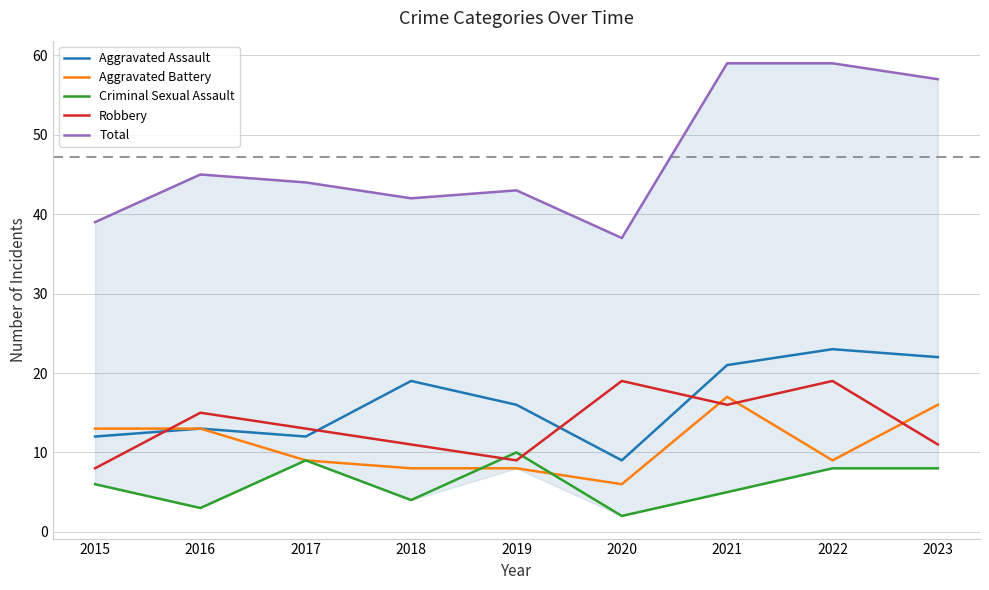

What is the average value of the Total series?

47